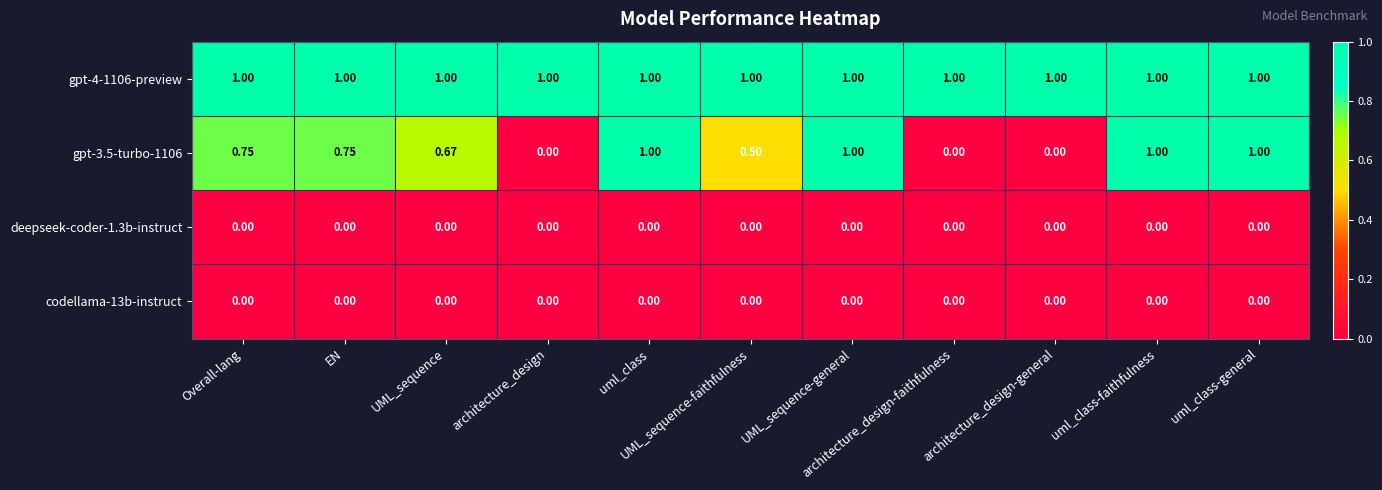

Count the number of data series in this chart.

4